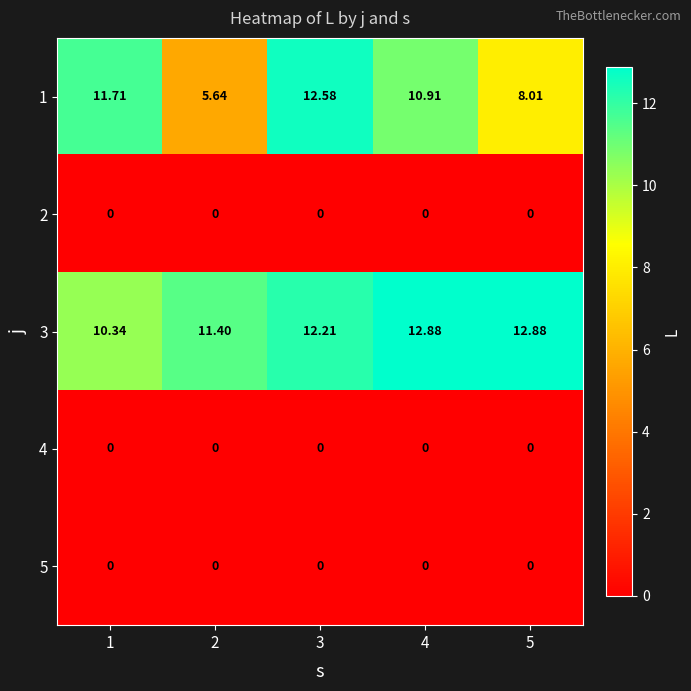

How many series are shown in this chart?

5